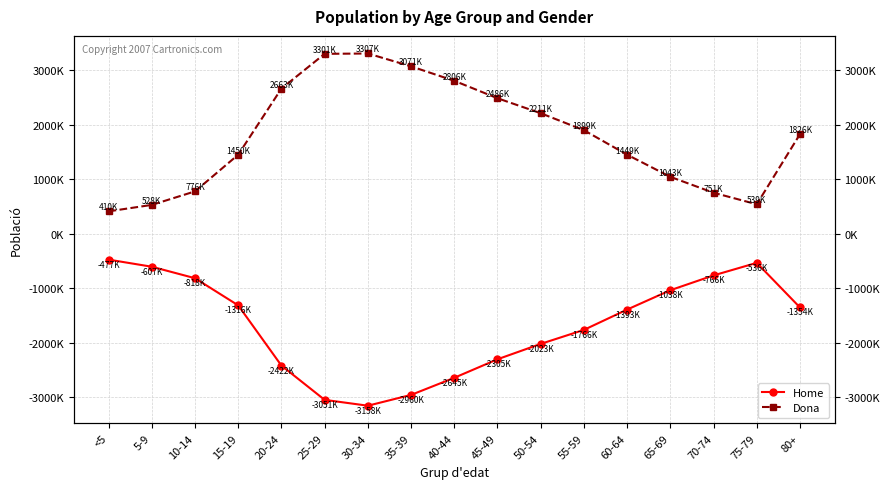

Read the Home value at 5-9, to the nearest 100.

-606900